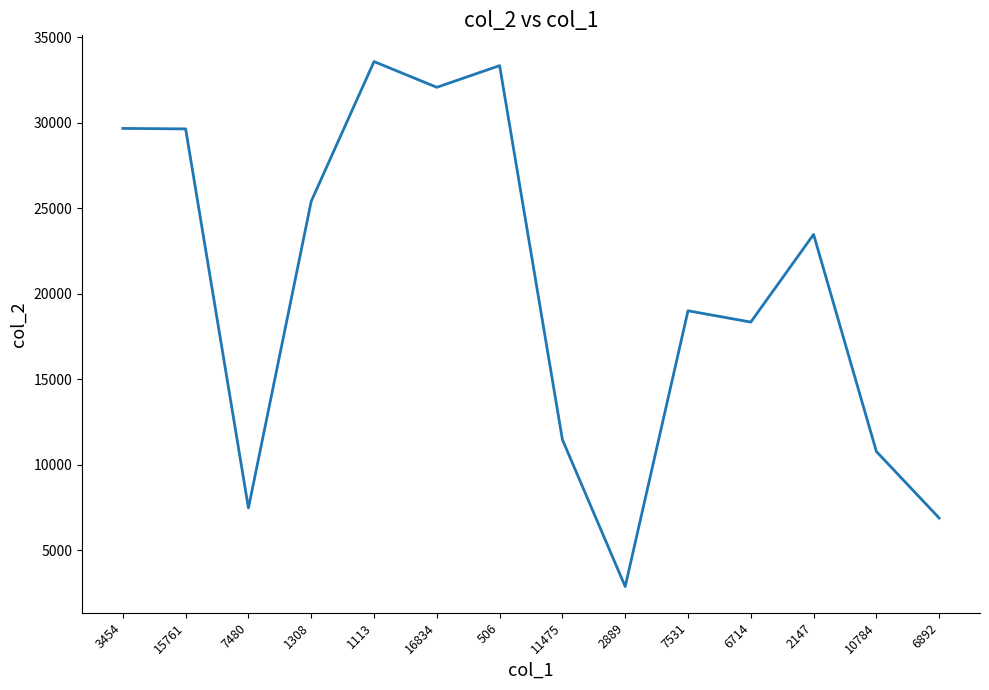

True or false: the data shows 1029 at 2889.

False